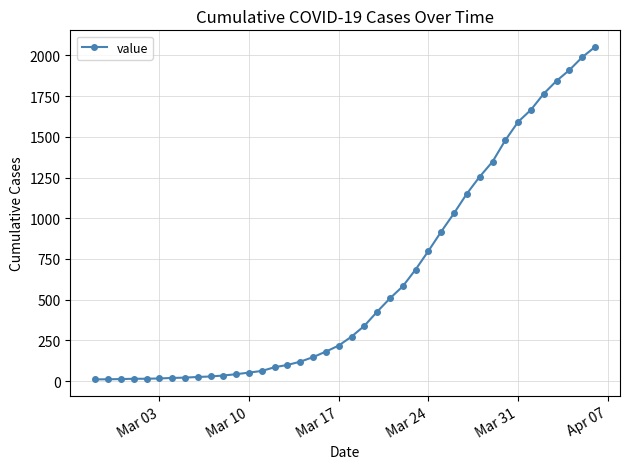

What is the difference between the second highest and minimum values?

1979